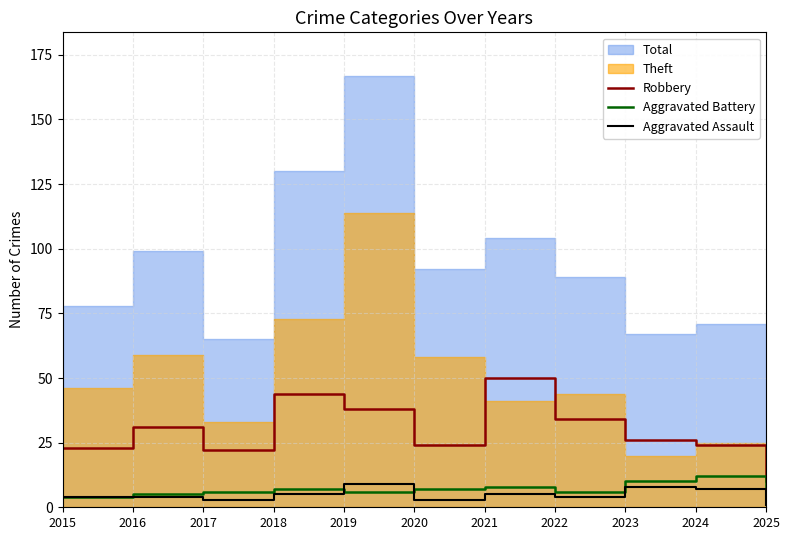

True or false: Robbery and Aggravated Assault cross at least once.

False